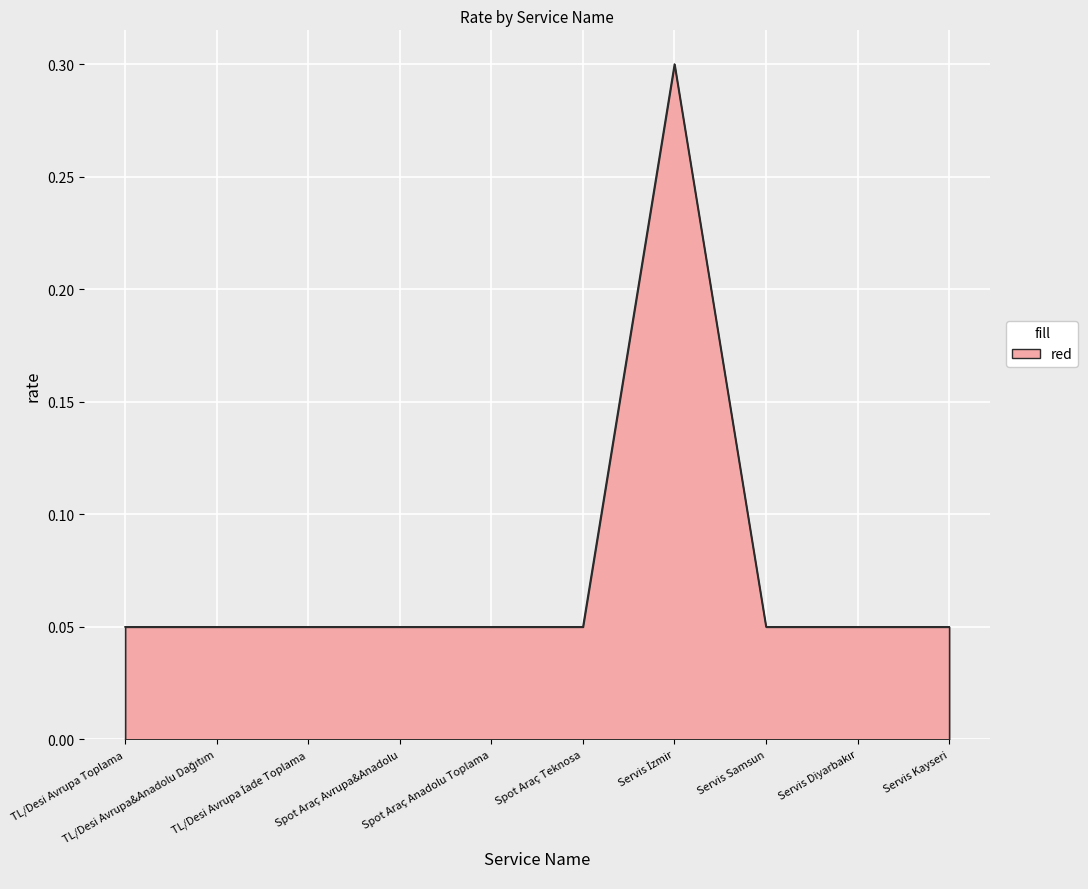

What is the sum of the values at TL/Desi Avrupa&Anadolu Dağıtım and TL/Desi Avrupa İade Toplama?

0.1